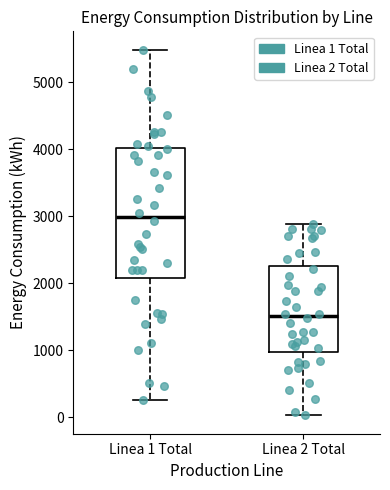

Which box has the highest median line?

Linea 1 Total